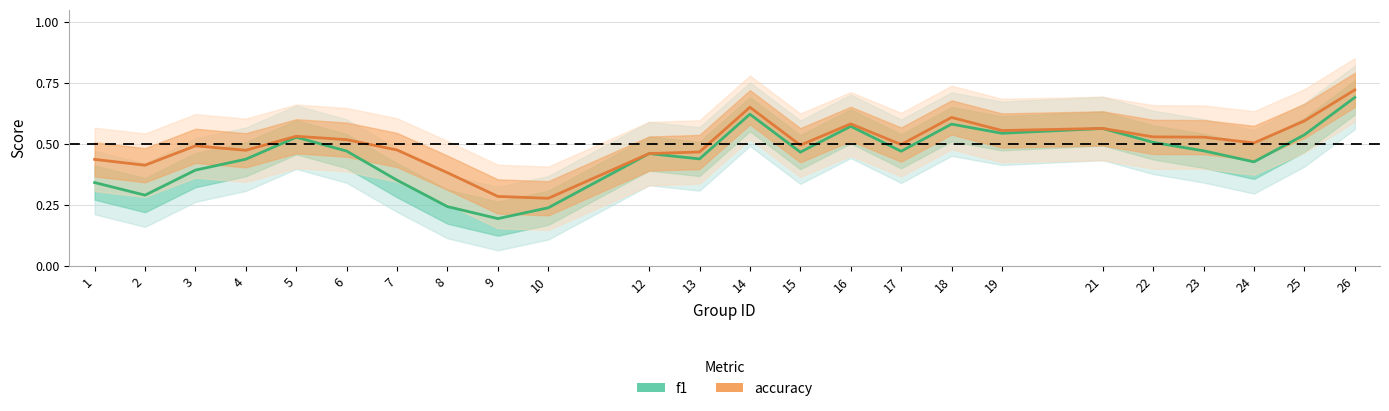

Does the chart display data point markers on the line(s)?

No